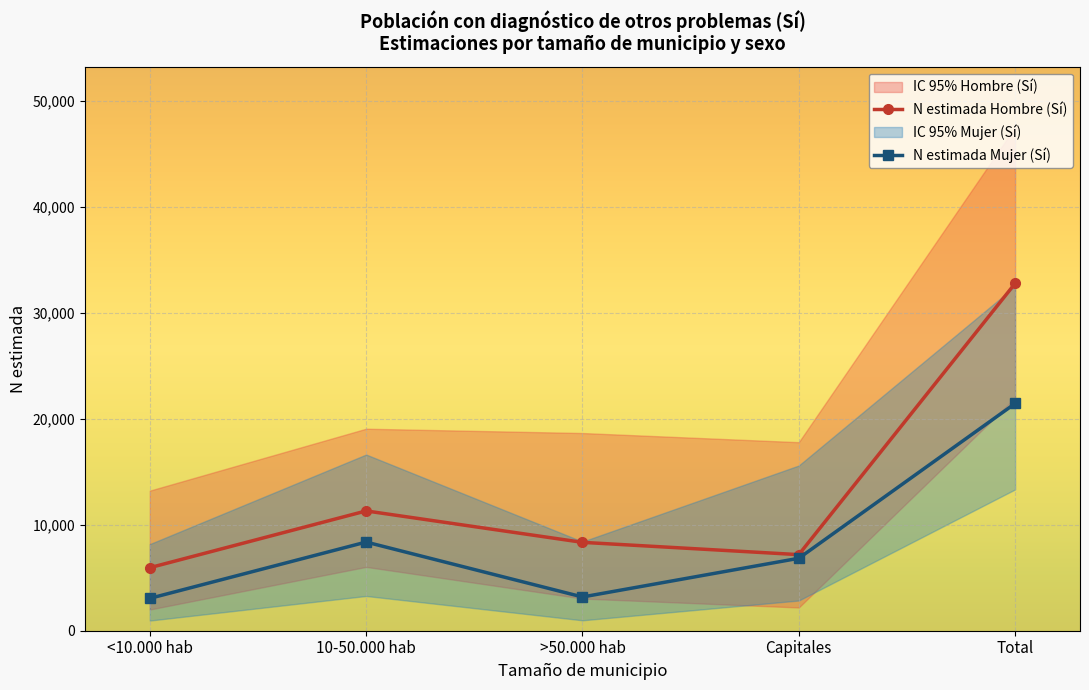

How many values in the N lím sup Hombre (Sí) series exceed 18664?

2